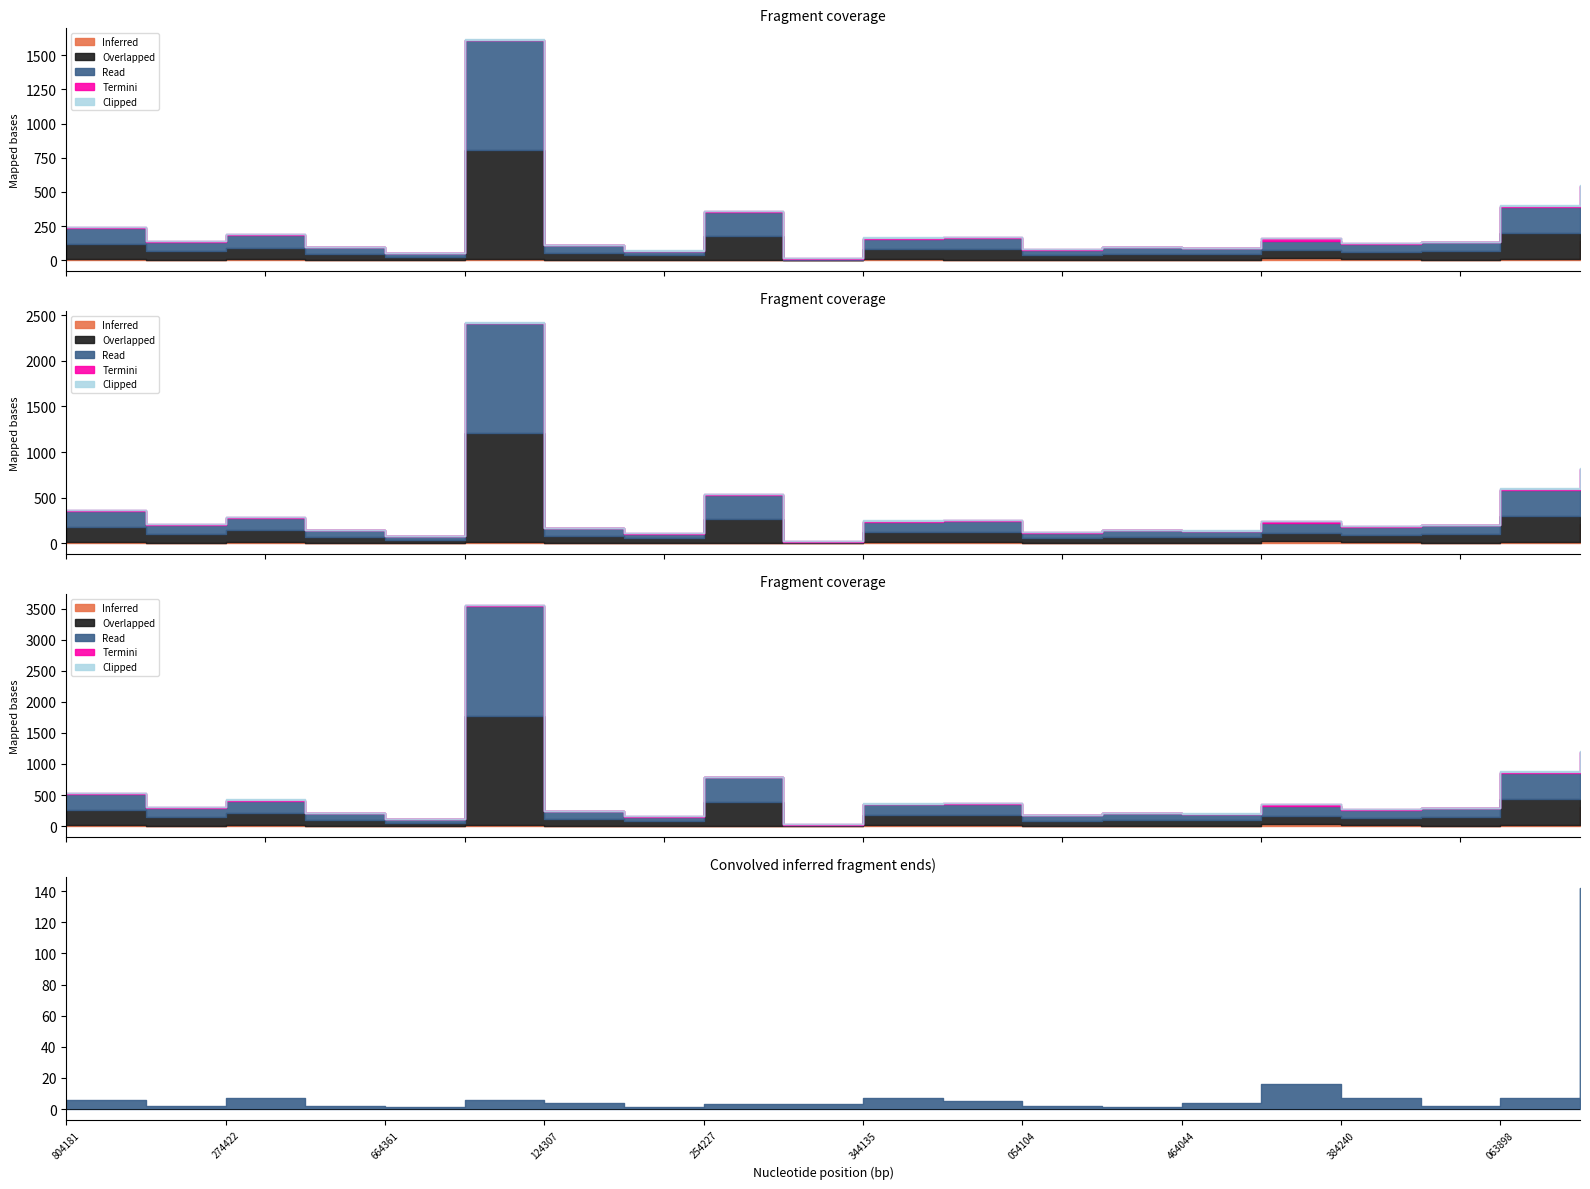

How many categories are shown in the chart?

20